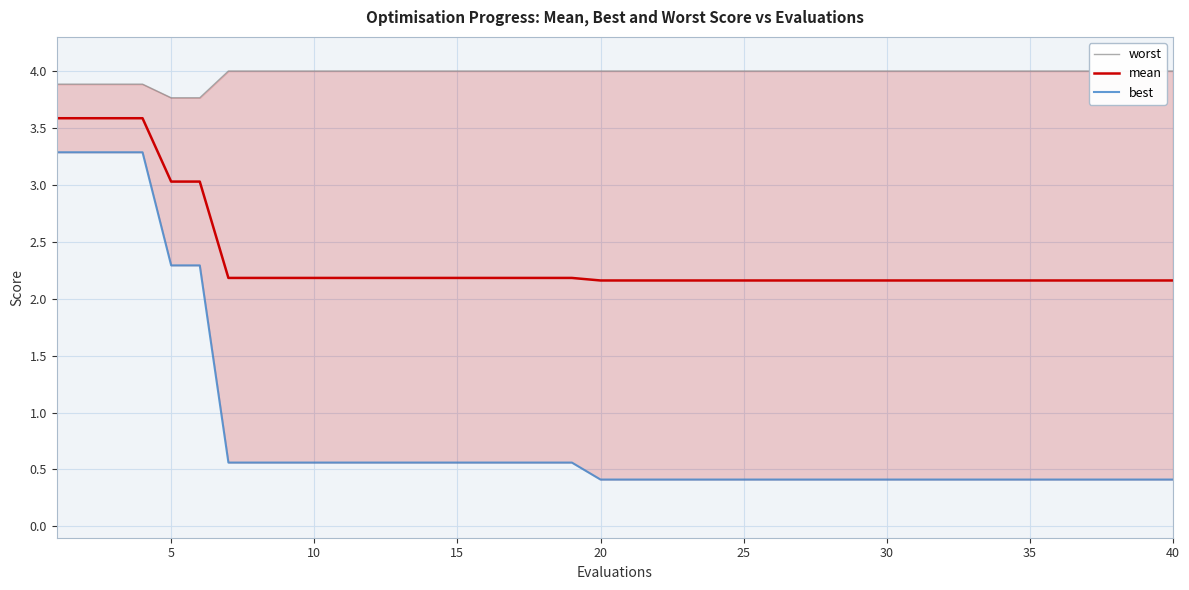

What is the sum of all mean values?

94.1